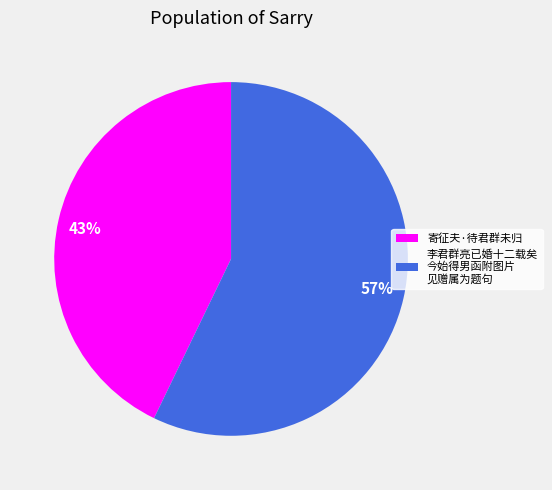

To the nearest percent, what is the difference between the largest and smallest slice percentages?

14%